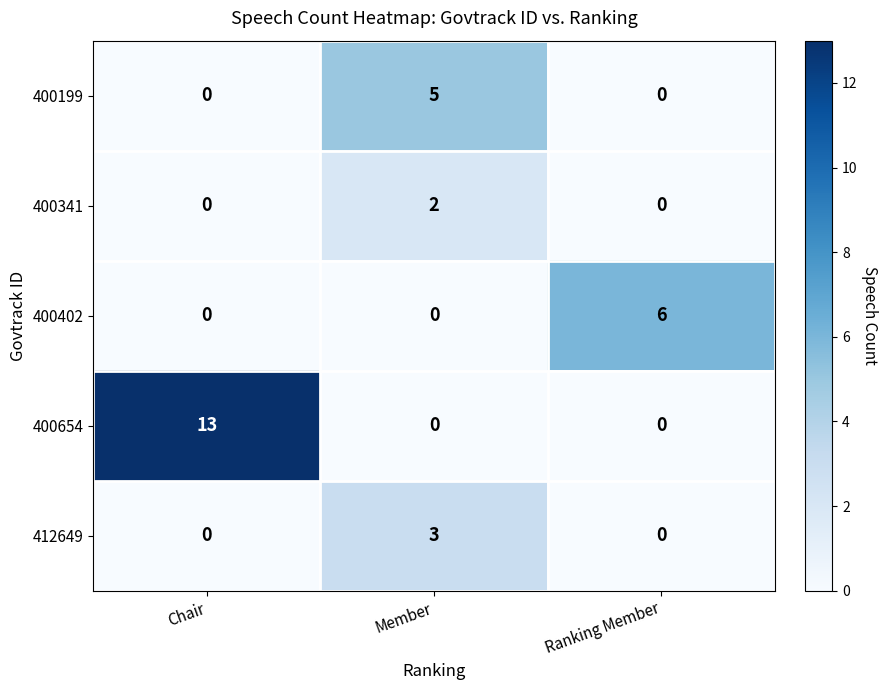

List the labels in order of 400199 value, largest first.

Member, Chair, Ranking Member